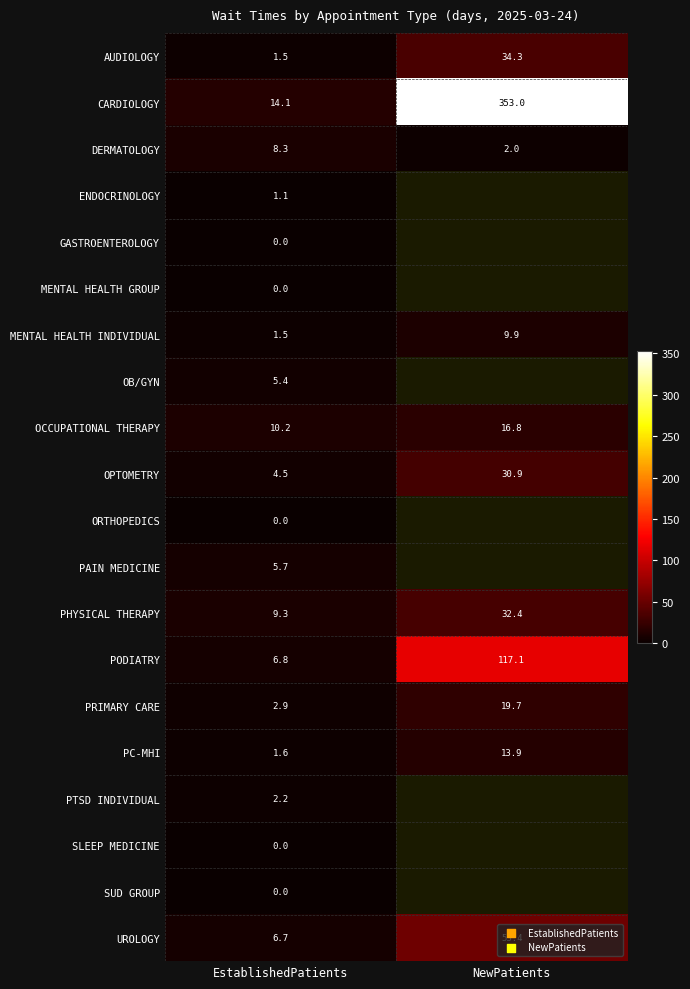

At which label is DERMATOLOGY closest to 5?

NewPatients